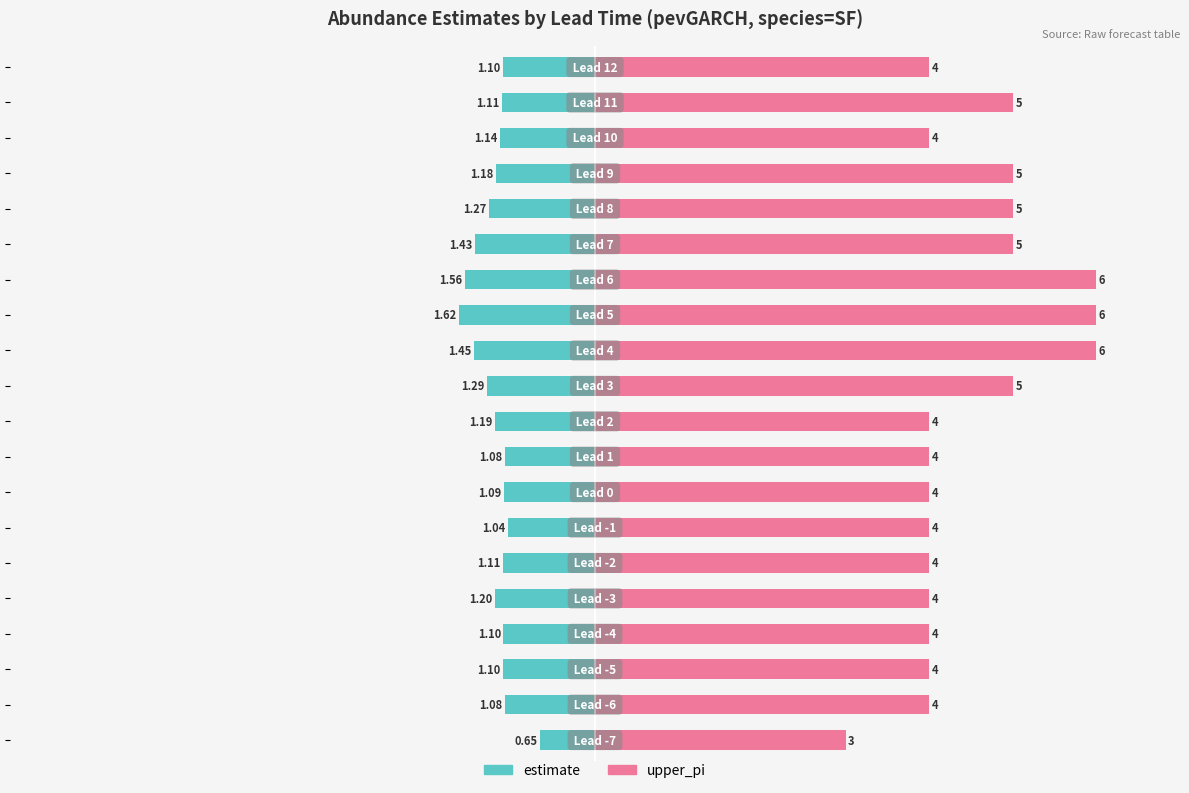

Reading left to right, list all the values displayed in this chart.

estimate: 0.7	1.1	1.1	1.1	1.2	1.1	1.0	1.1	1.1	1.2	1.3	1.4	1.6	1.6	1.4	1.3	1.2	1.1	1.1	1.1
upper_pi: 3.0	4.0	4.0	4.0	4.0	4.0	4.0	4.0	4.0	4.0	5.0	6.0	6.0	6.0	5.0	5.0	5.0	4.0	5.0	4.0